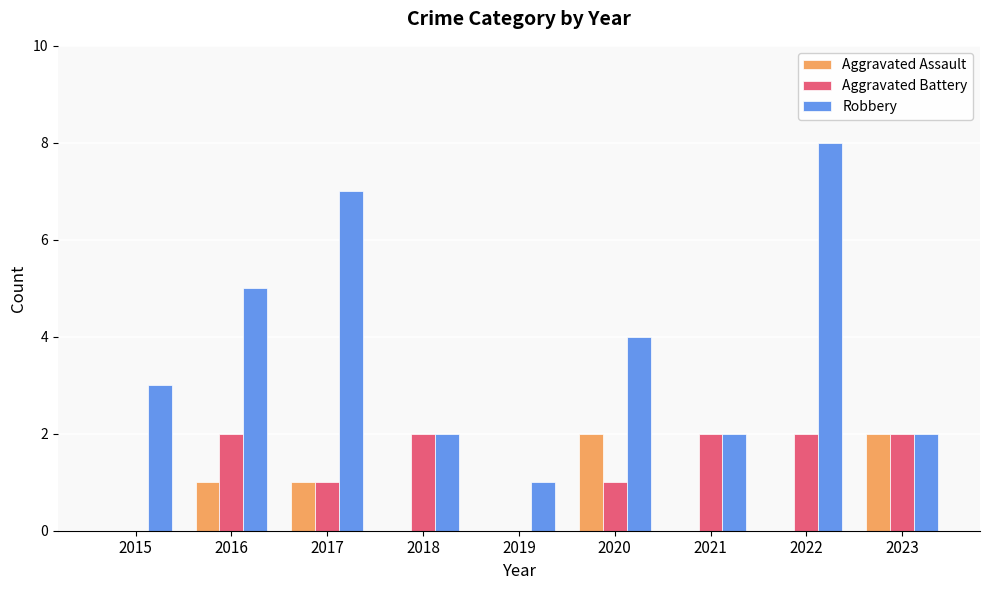

True or false: Robbery has a value of 1 at 2020.

False